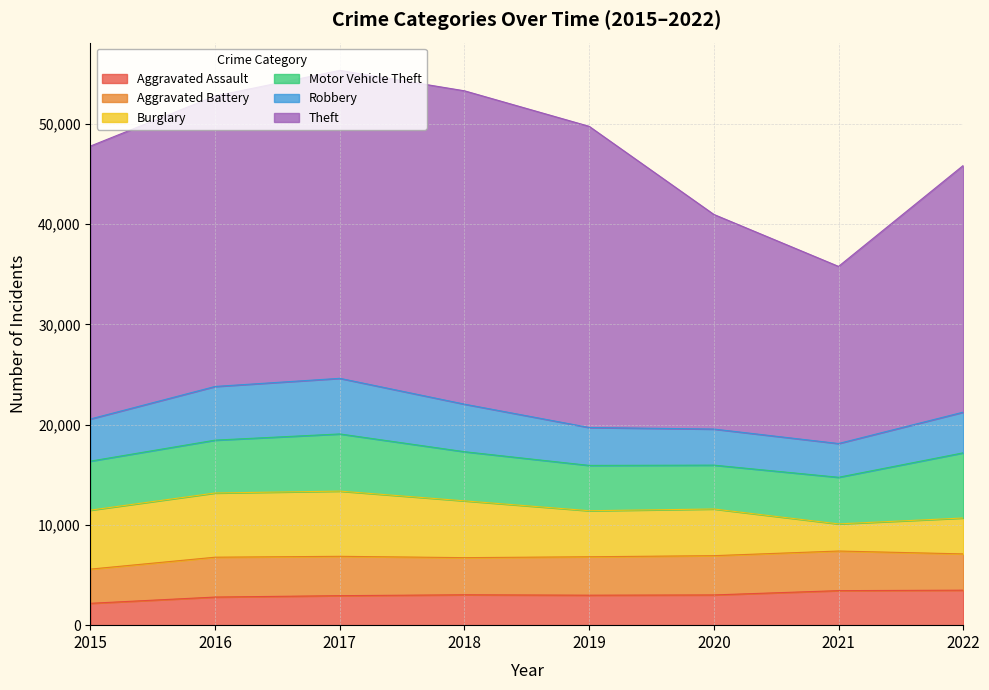

True or false: Theft has more than 1 points higher than both neighbors.

False